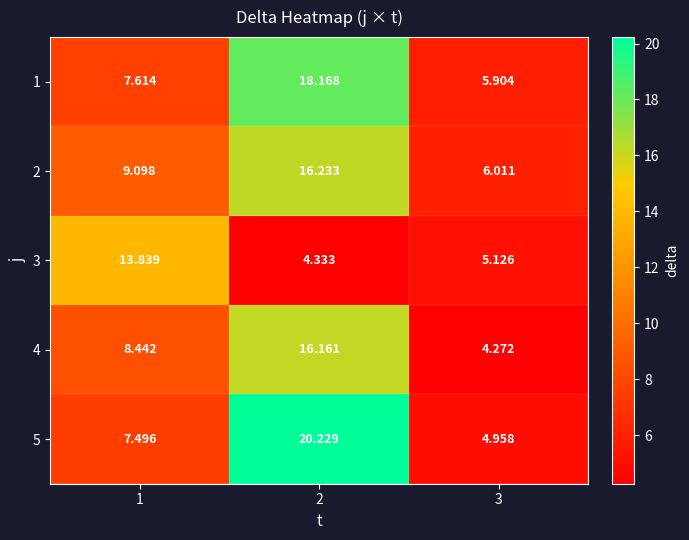

What is the greatest value displayed?

20.2